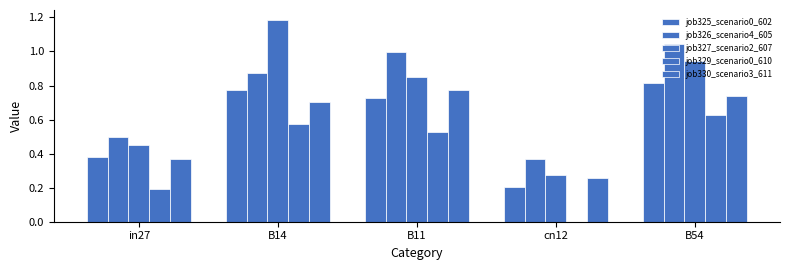

What is the sum of all job329_scenario0_610 values?

1.9